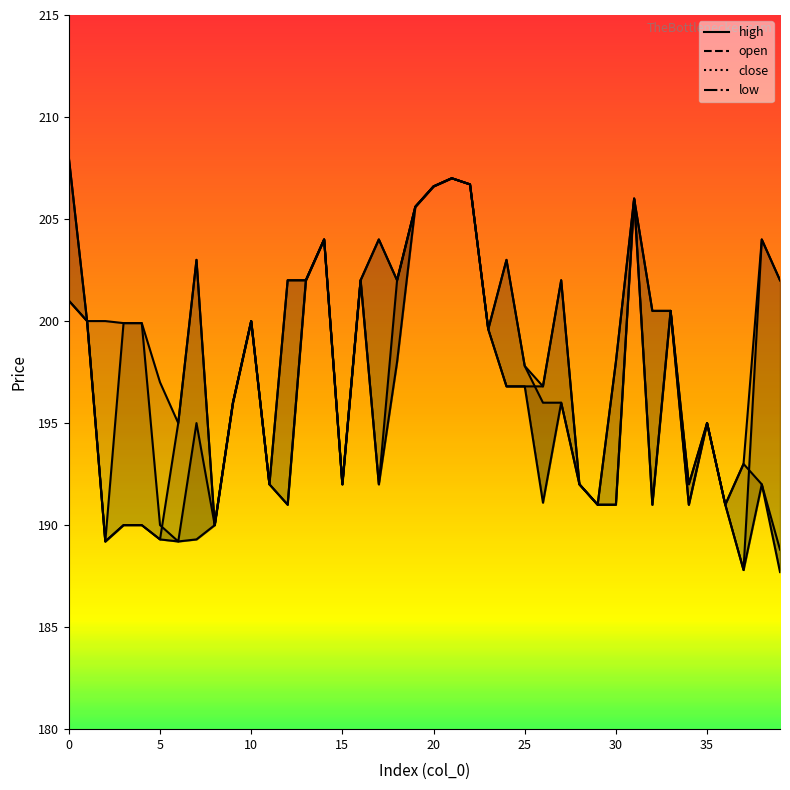

Reading right to left, transcribe all the data shown in this chart.

high: 202.0	204.0	193.0	191.0	195.0	192.0	200.5	200.5	206.0	198.0	191.0	192.0	202.0	196.8	197.8	203.0	199.6	206.7	207.0	206.6	205.6	202.0	204.0	202.0	192.0	204.0	202.0	202.0	192.0	200.0	196.0	190.0	203.0	195.0	197.0	199.9	199.9	200.0	200.0	208.0
open: 188.8	192.0	193.0	191.0	195.0	192.0	200.5	200.5	206.0	191.0	191.0	192.0	196.0	196.0	197.8	203.0	199.6	206.7	207.0	206.6	205.6	202.0	192.0	202.0	192.0	204.0	202.0	191.0	192.0	200.0	196.0	190.0	195.0	189.2	190.0	199.9	199.9	189.2	200.0	208.0
close: 202.0	204.0	187.8	191.0	195.0	191.0	200.5	191.0	206.0	198.0	191.0	192.0	202.0	196.8	196.8	196.8	199.6	206.7	207.0	206.6	205.6	202.0	204.0	202.0	192.0	204.0	202.0	202.0	192.0	200.0	196.0	190.0	203.0	195.0	189.3	190.0	190.0	189.2	200.0	201.0
low: 187.7	192.0	187.8	191.0	195.0	191.0	200.5	191.0	206.0	191.0	191.0	192.0	196.0	191.1	196.8	196.8	199.6	206.7	207.0	206.6	205.6	198.0	192.0	202.0	192.0	204.0	202.0	191.0	192.0	200.0	196.0	190.0	189.3	189.2	189.3	190.0	190.0	189.2	200.0	201.0